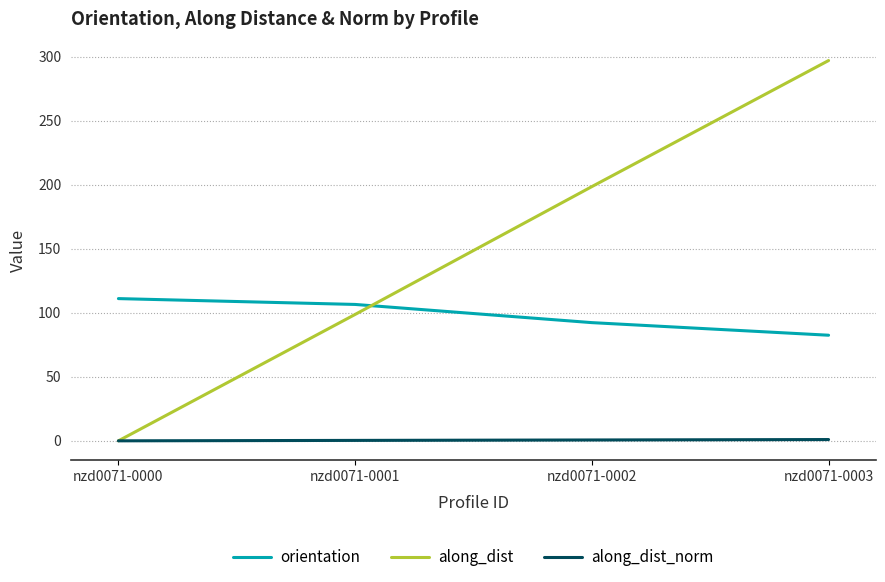

The along_dist series shows -187.3 at nzd0071-0000. True or false?

False